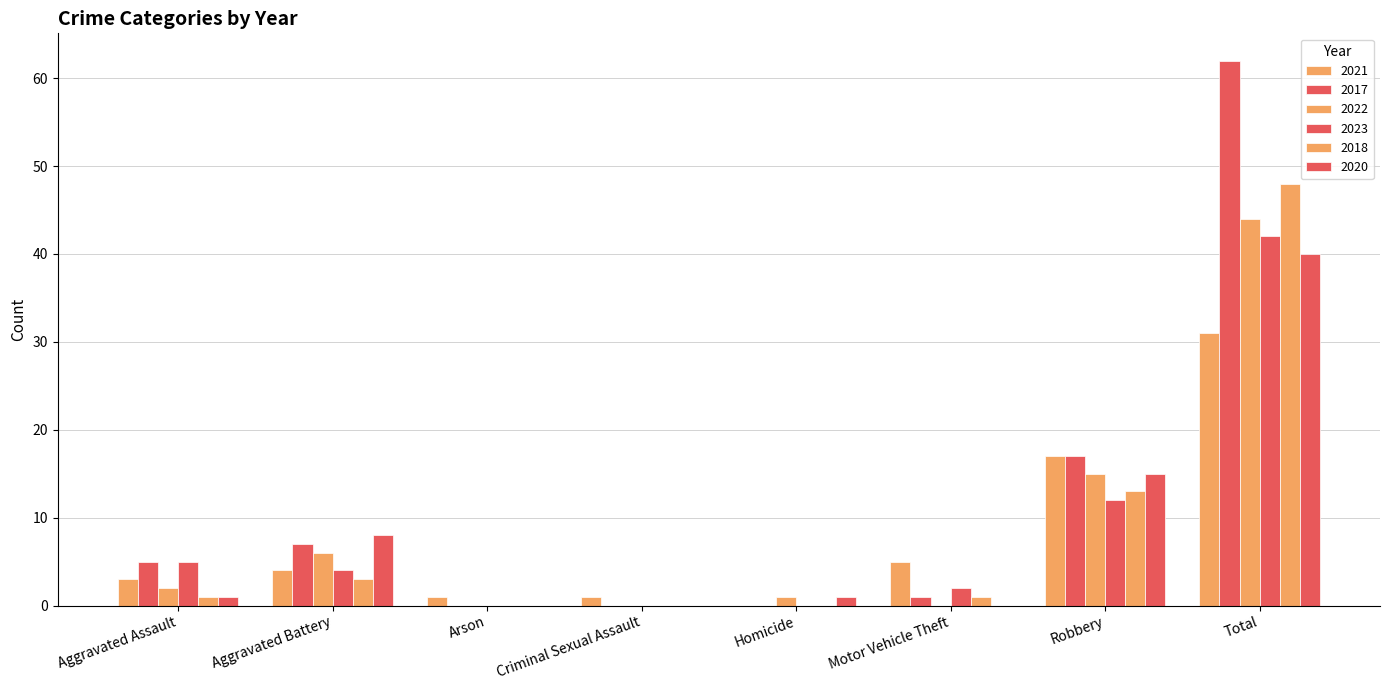

What is the label of the 8th bar from the right?

Aggravated Assault